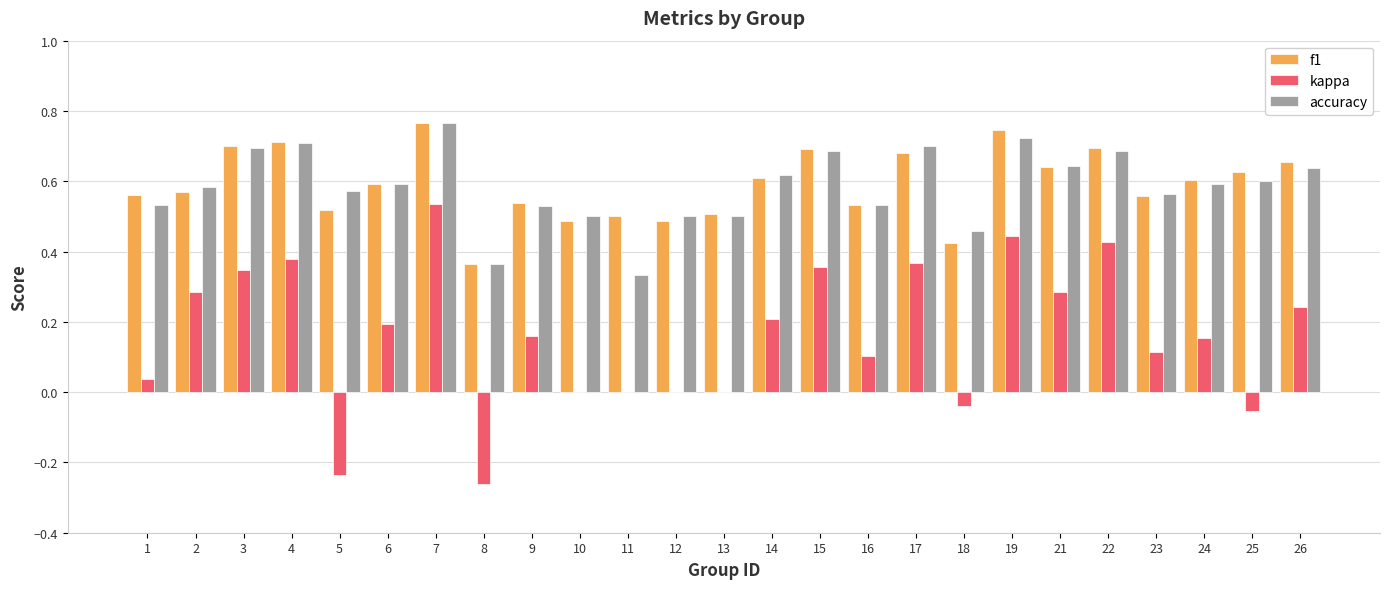

At which category is the sum across all series the highest?

7